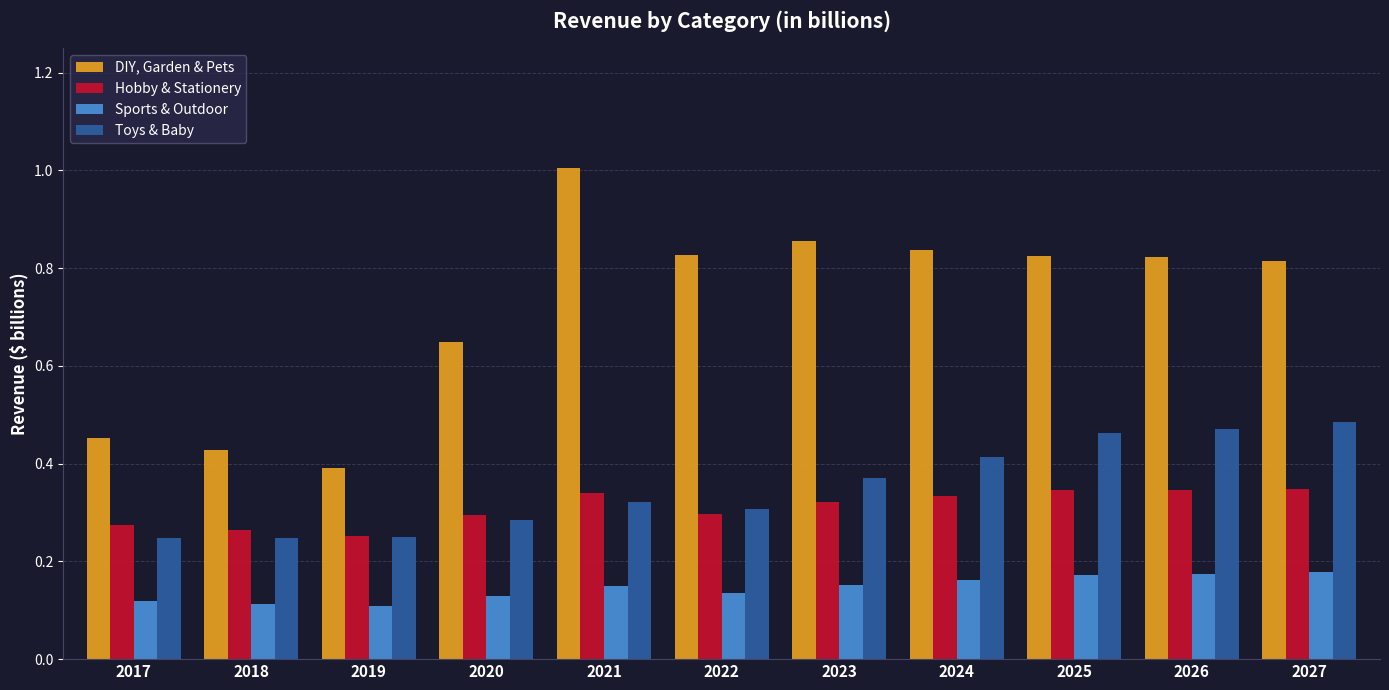

What are all the series names shown in the legend?

DIY, Garden & Pets, Hobby & Stationery, Sports & Outdoor, Toys & Baby